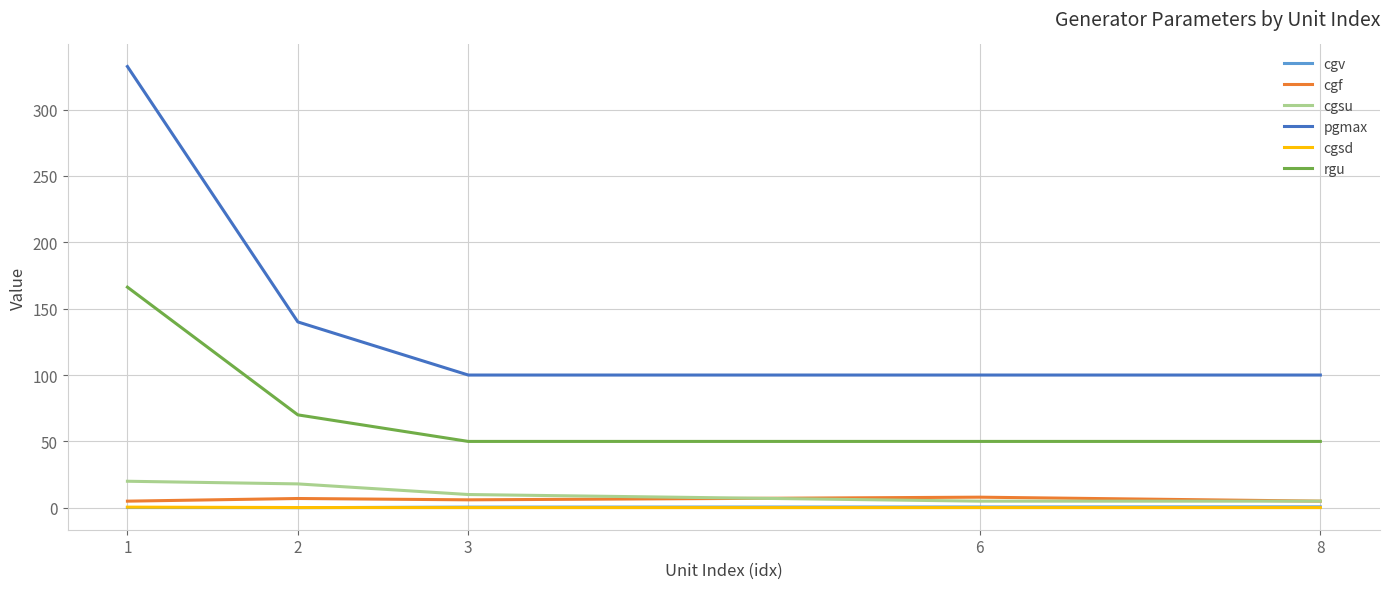

Which series has the largest total across all categories?

pgmax